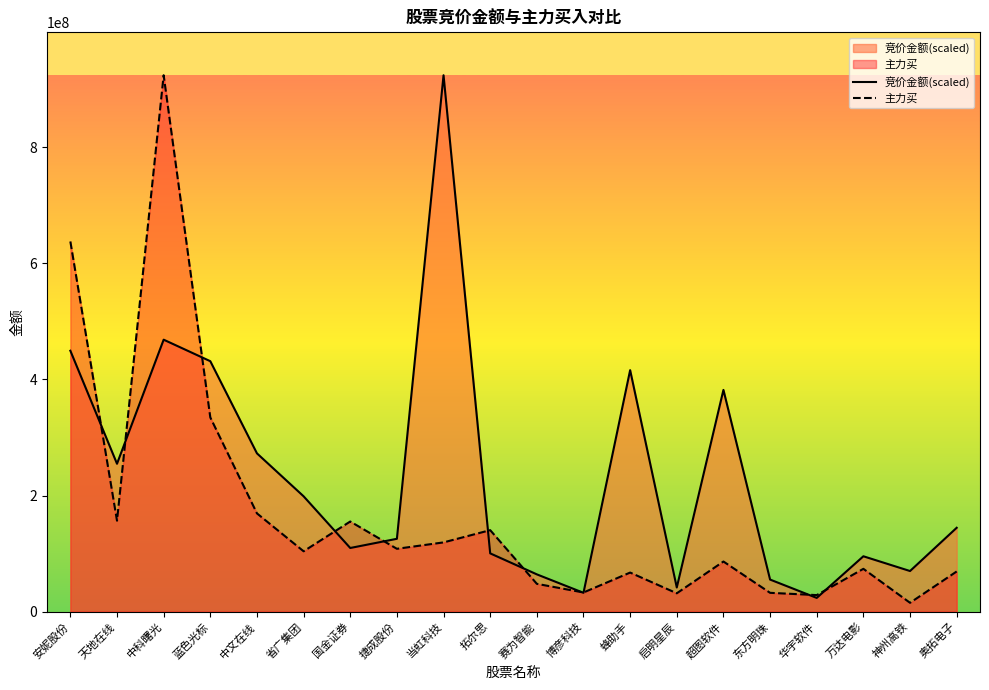

How many interior local valleys does the 主力买 series have?

7